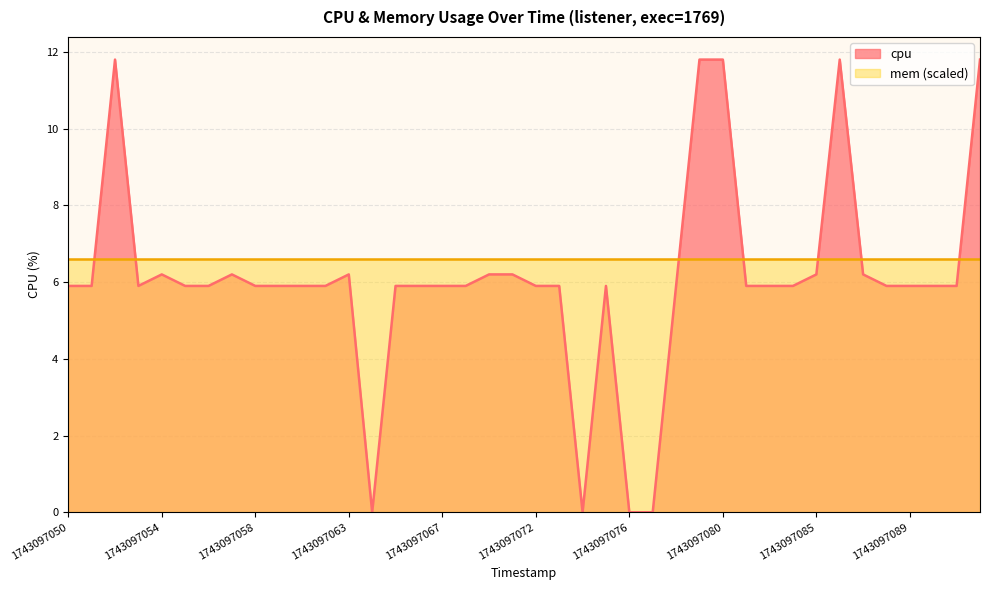

Approximately how many times larger is the value at 1743097084 compared to 1743097090?

1.0